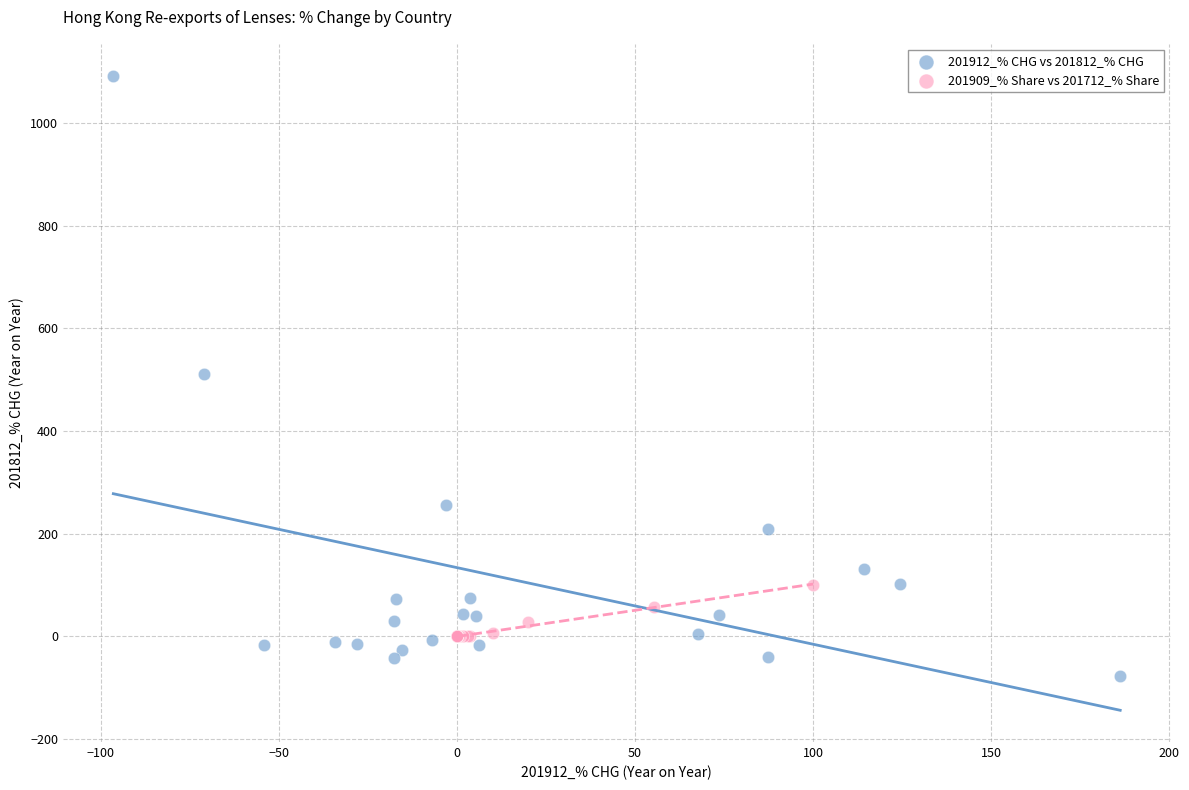

Which series contains the lowest Y value?

201912_% CHG vs 201812_% CHG